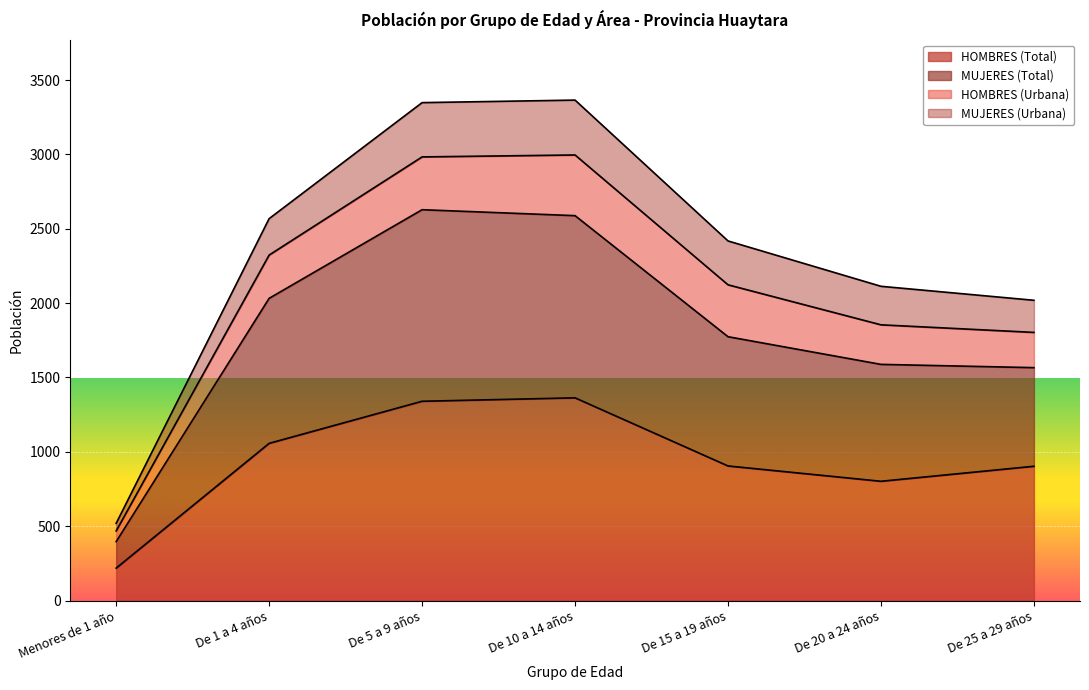

What is the highest value of the HOMBRES (Total) series?

1363